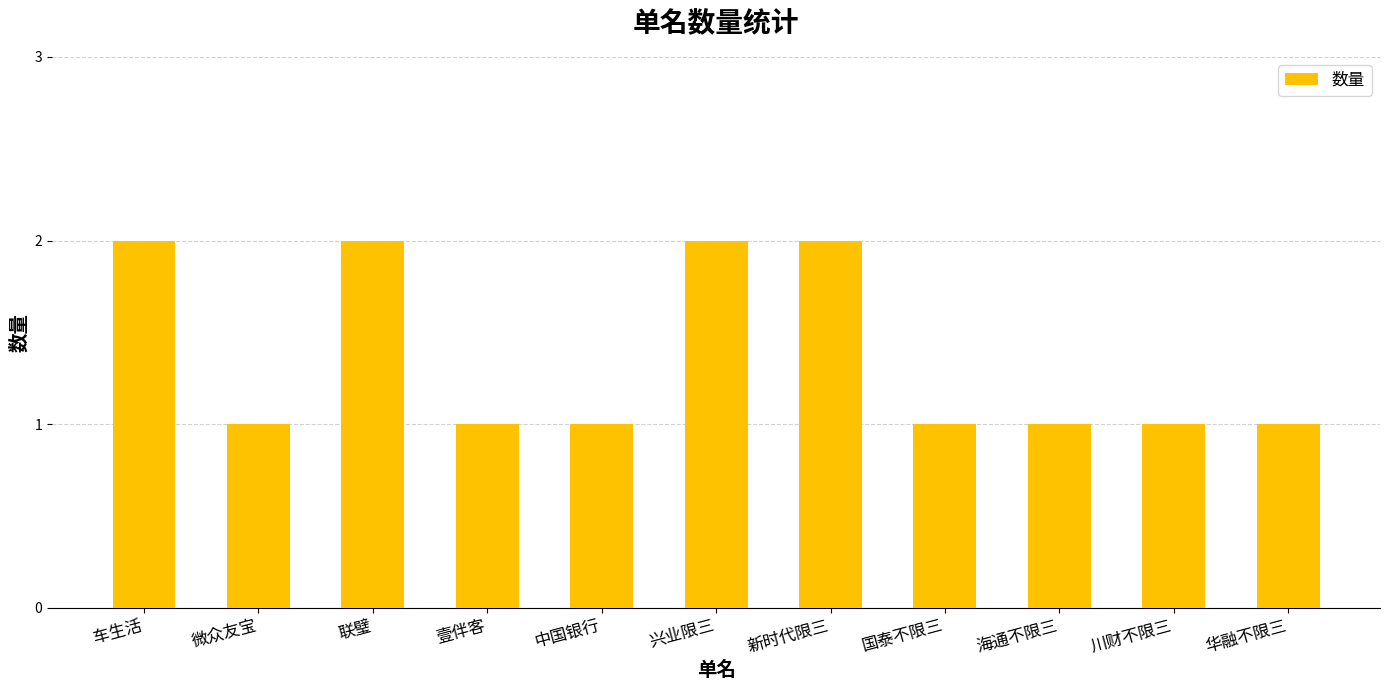

What is the maximum value shown in the chart?

2